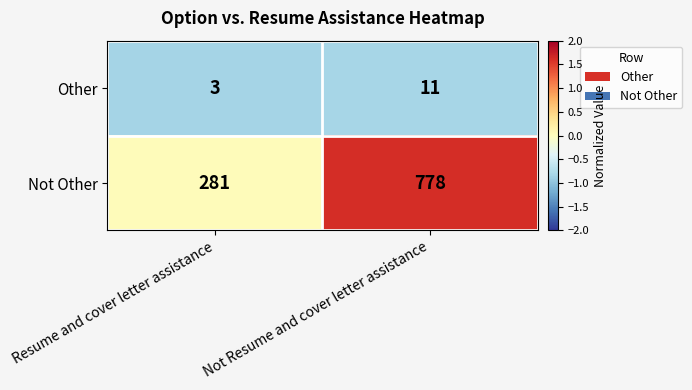

Reading left to right, what are all the values shown in this chart?

Other: Resume and cover letter assistance=3	Not Resume and cover letter assistance=11
Not Other: Resume and cover letter assistance=281	Not Resume and cover letter assistance=778